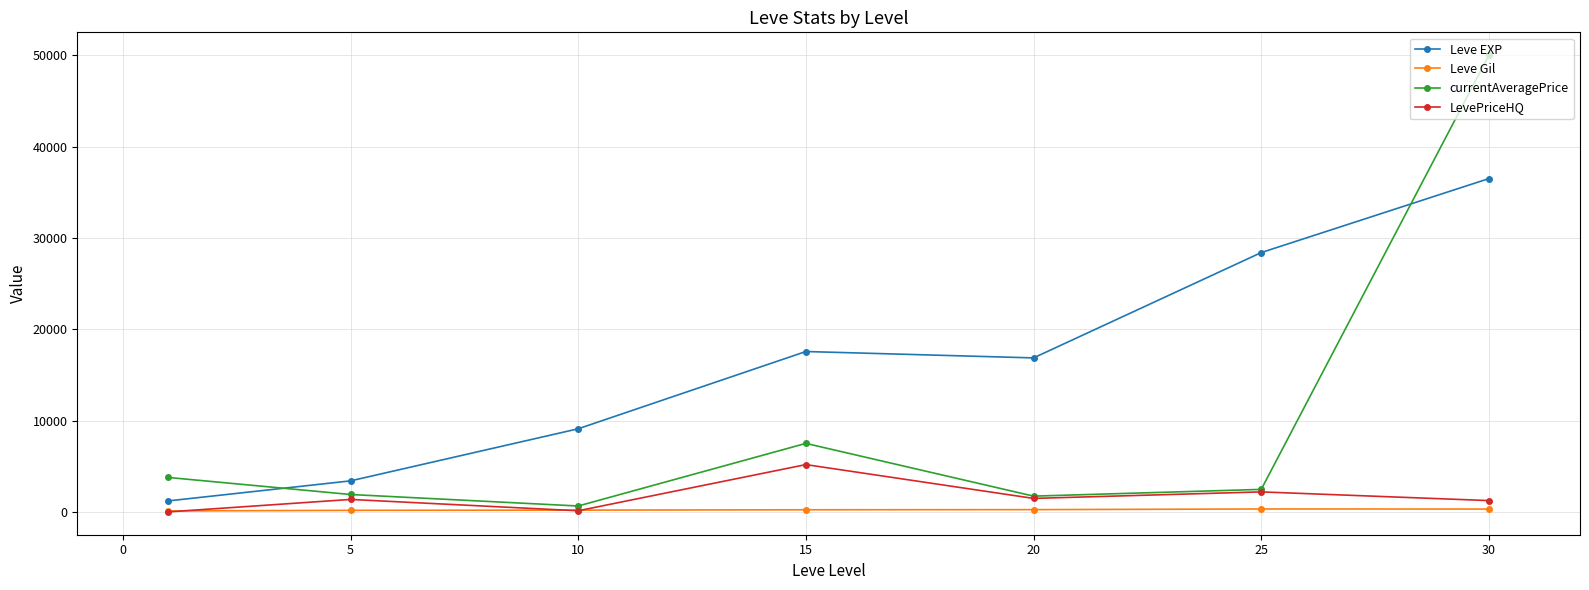

True or false: Leve EXP and Leve Gil cross at least once.

False